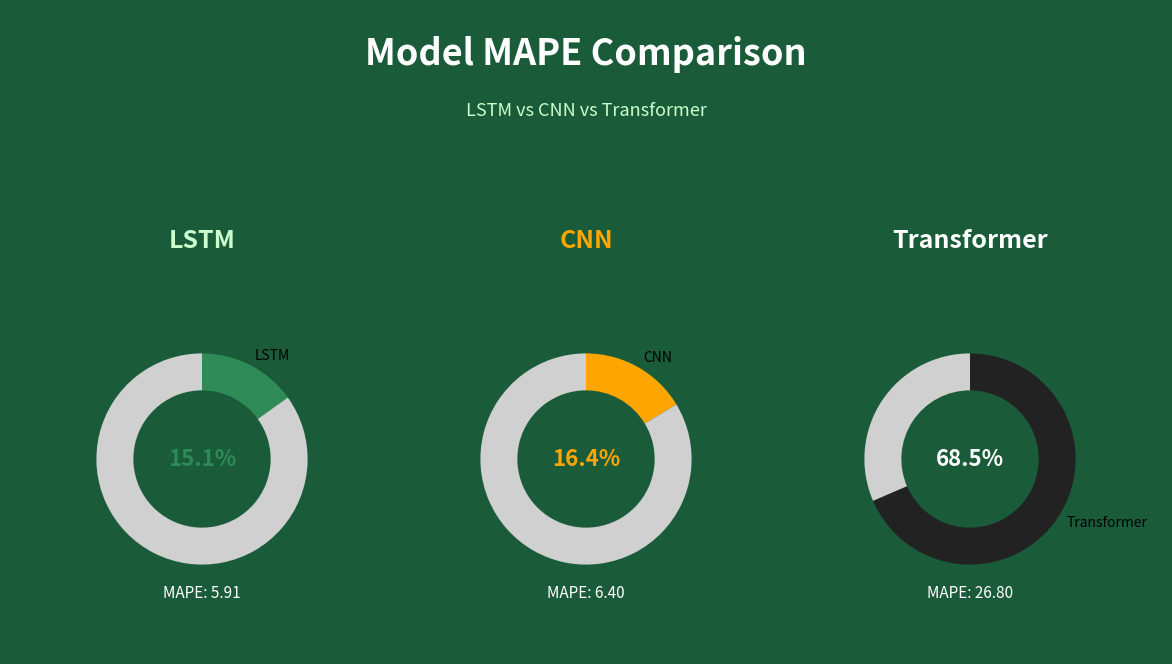

To the nearest percent, what is the difference between the largest and smallest slice percentages?

53%